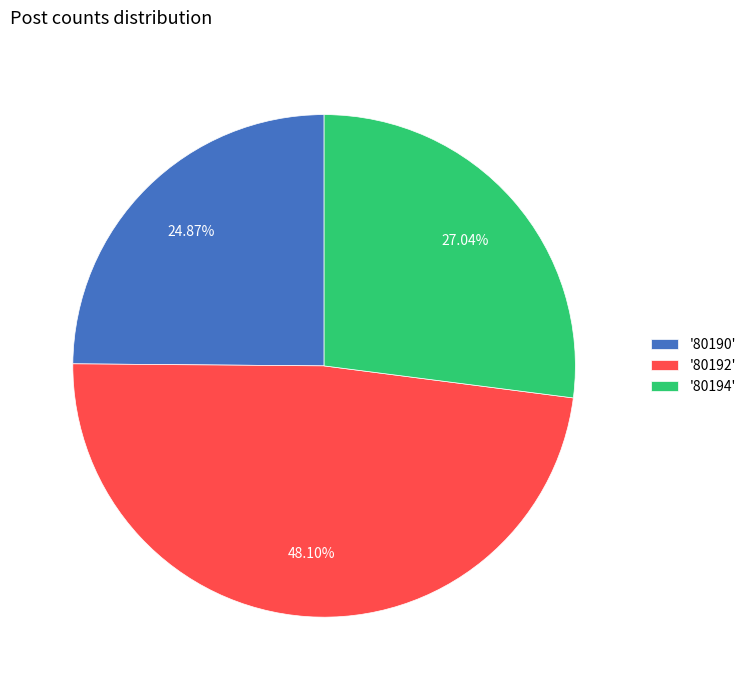

Is there any slice that represents more than half of the pie?

No